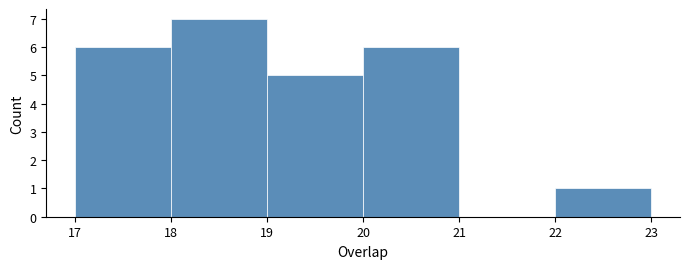

Reading left to right, transcribe this chart: for each bar, give the range it covers on the x-axis and its height. The values are not printed on the chart, so give them approximately, as read against the axis.

17 to 18: 6
18 to 19: 7
19 to 20: 5
20 to 21: 6
21 to 22: 0
22 to 23: 1